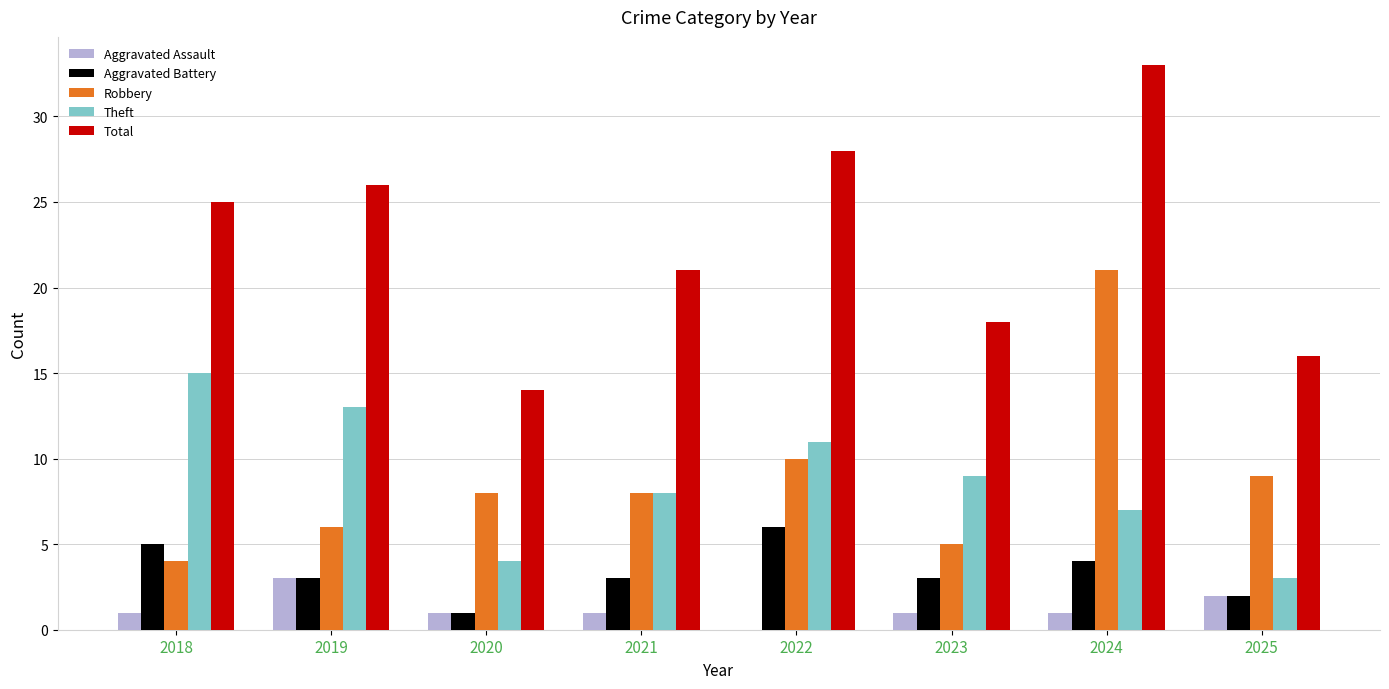

What are all the series names shown in the legend?

Aggravated Assault, Aggravated Battery, Robbery, Theft, Total